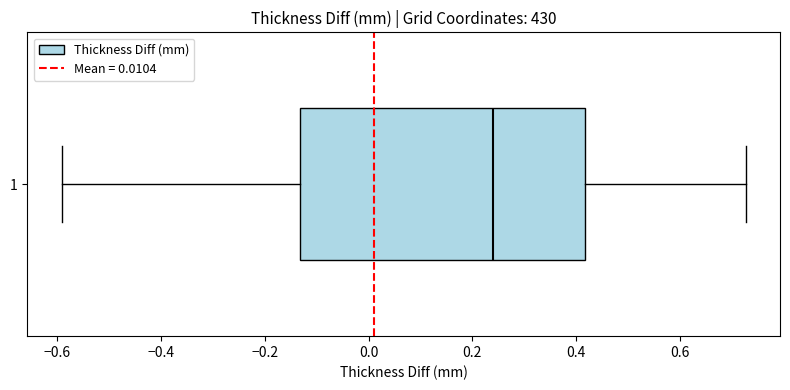

Where is the left edge of the box at y = 1 on the x-axis? The values are not printed on the chart, so give them approximately, as read against the axis.

-0.14